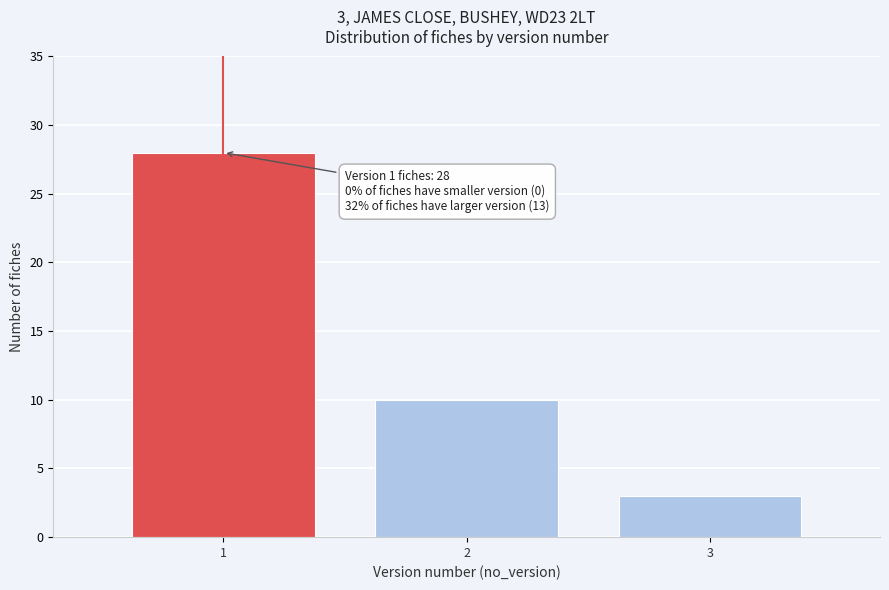

Reading left to right, transcribe all the data shown in this chart.

1=28	2=10	3=3